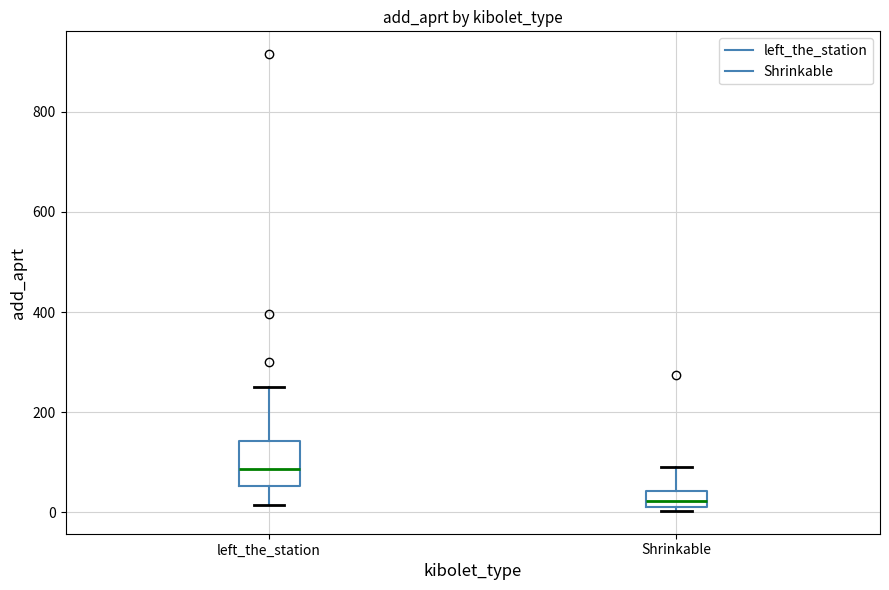

Which box's median line is the highest?

left_the_station